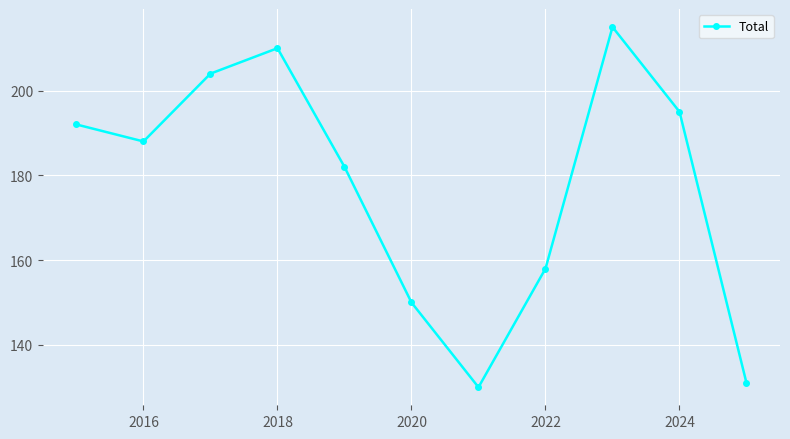

What is the value of the 4th point from the left?

210